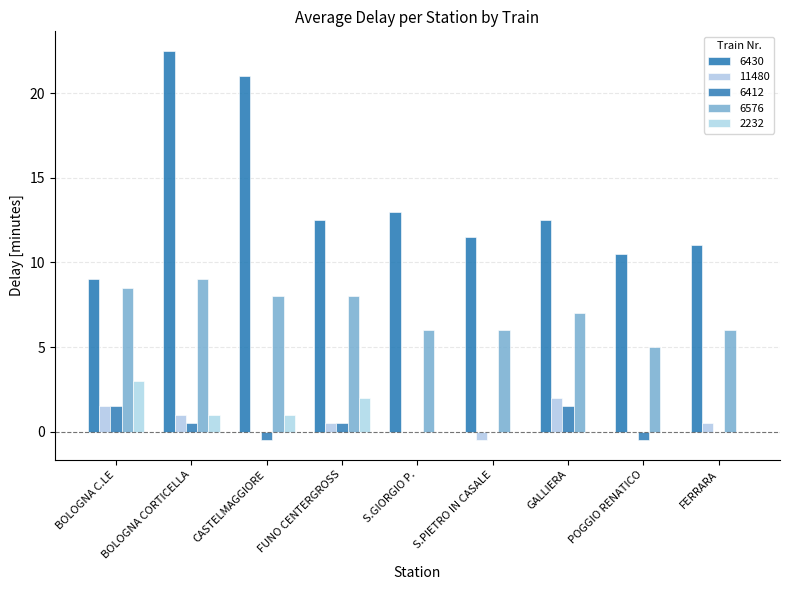

What position from the right is POGGIO RENATICO?

2